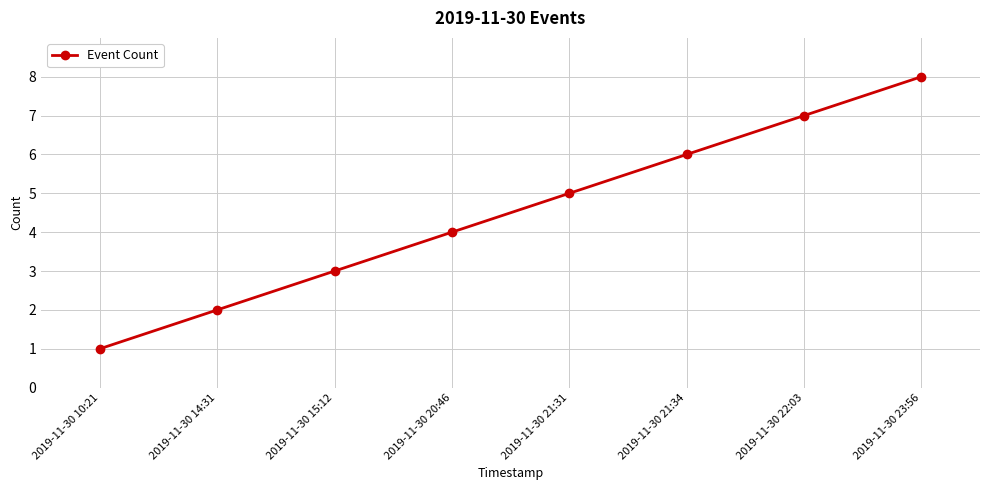

Does the chart have visible grid lines?

Yes